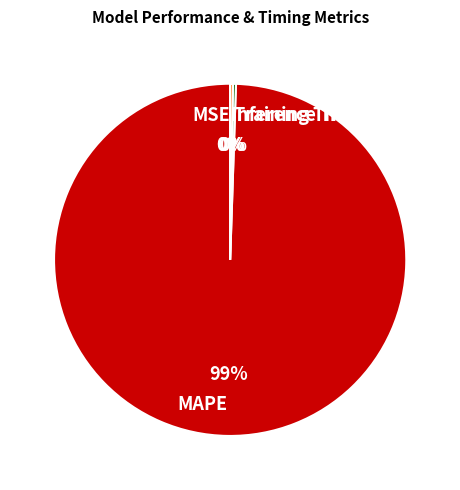

Which slice is the largest?

MAPE